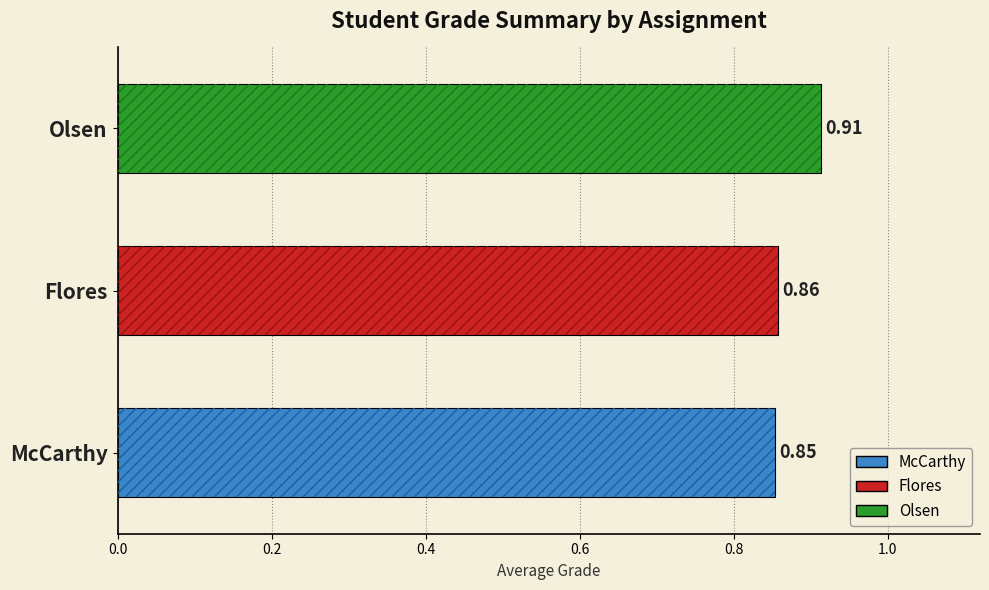

Read the Olsen value at HW2.

0.9